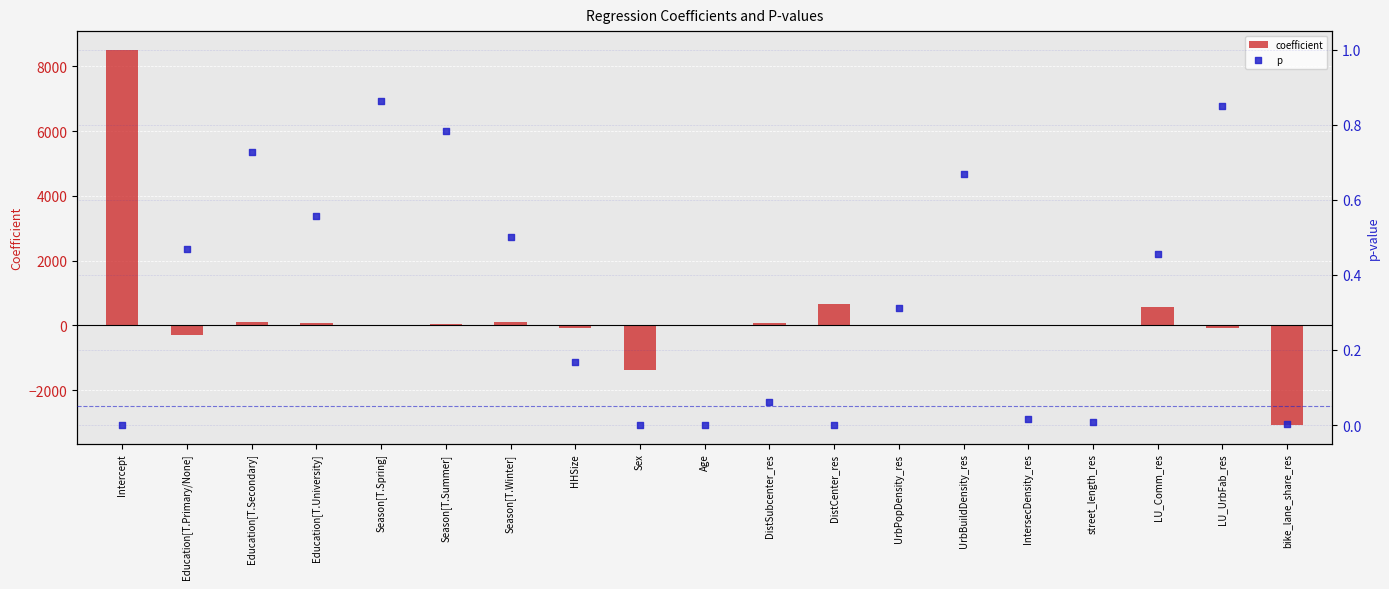

At which category is the sum across all series the highest?

Intercept